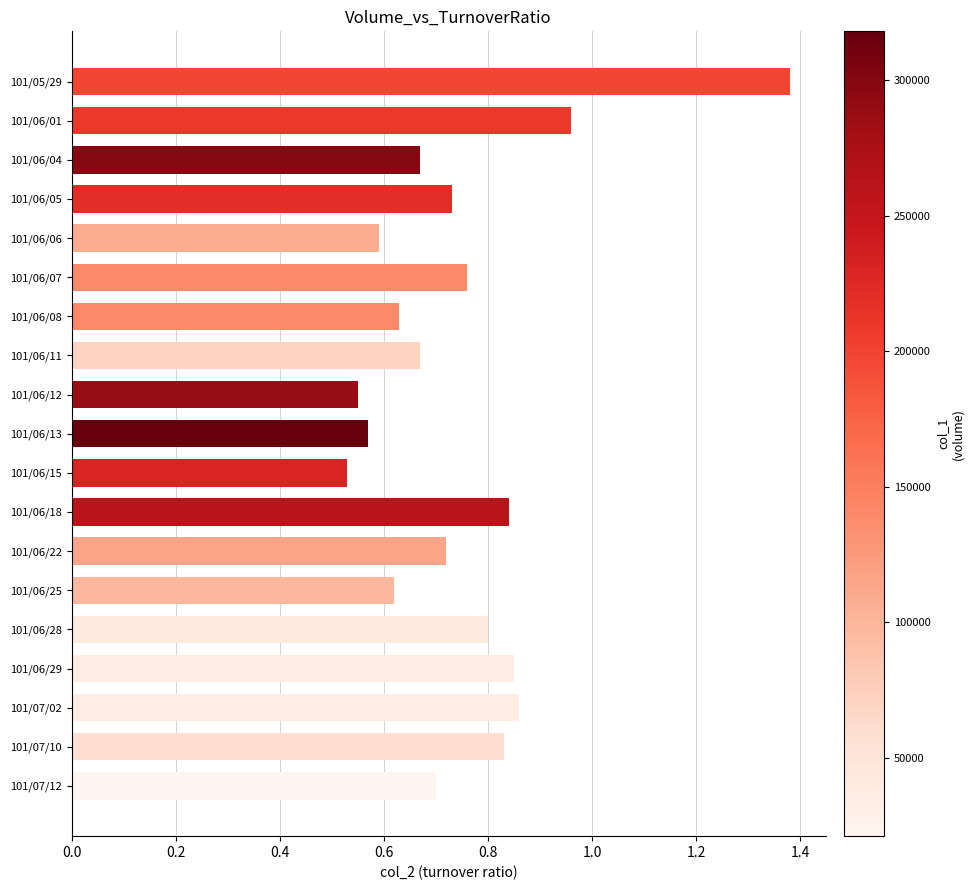

What position from the bottom is 101/06/04?

17